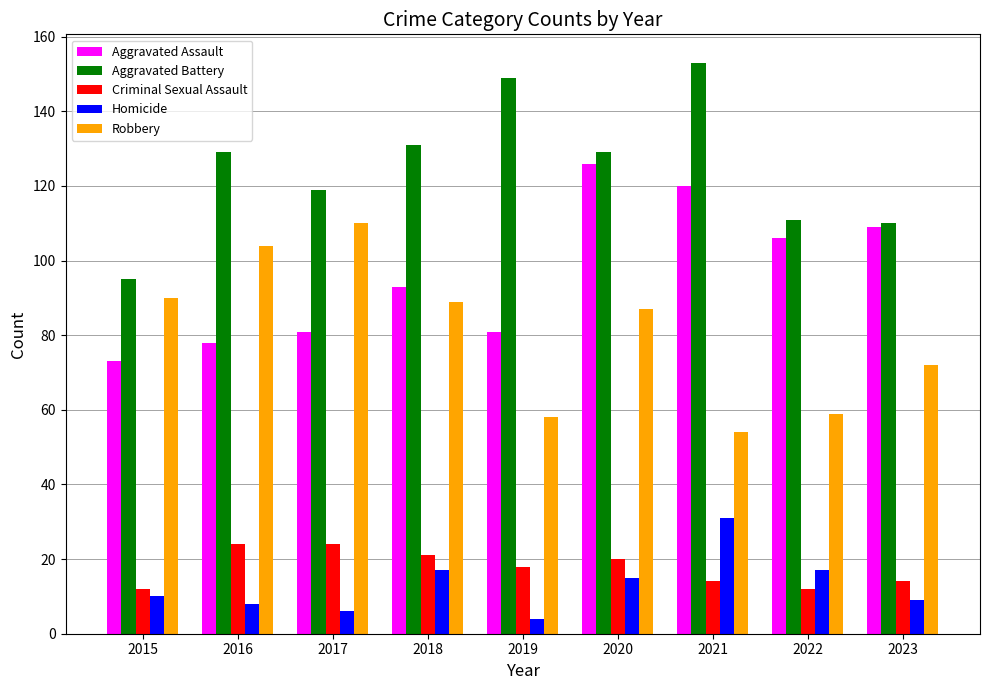

Which category has the highest value across all series?

2021